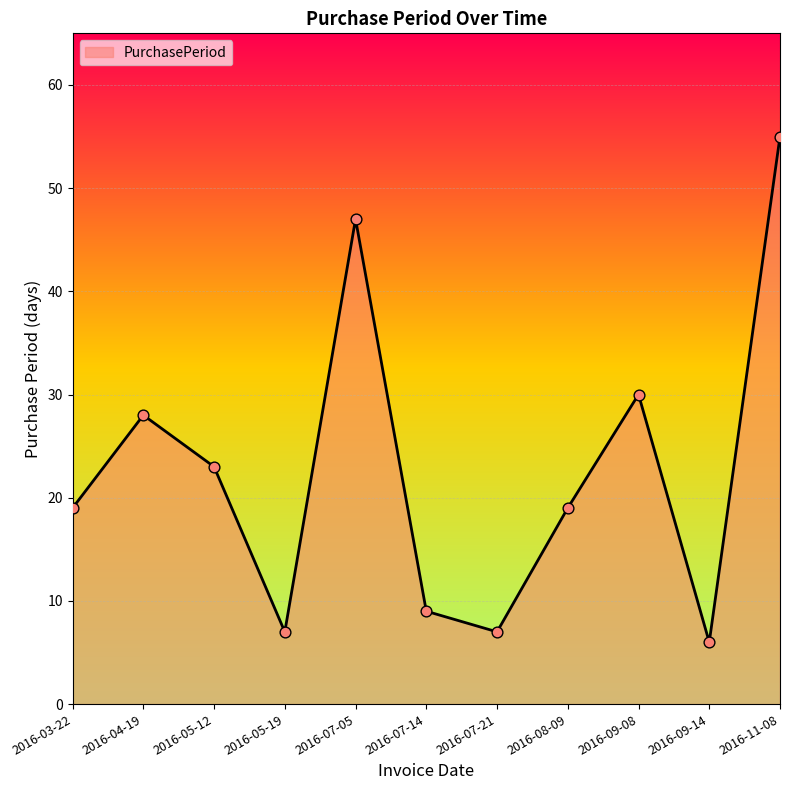

Which has a higher value, 2016-07-14 or 2016-07-05?

2016-07-05